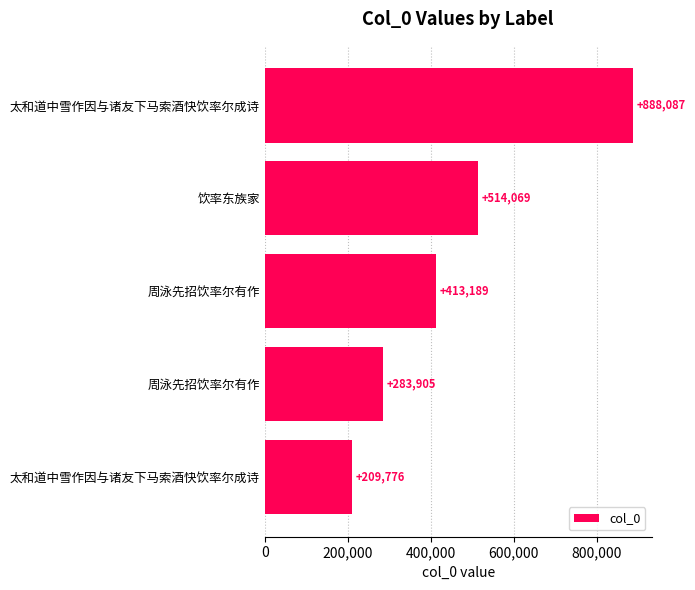

How many categories are shown in the chart?

5